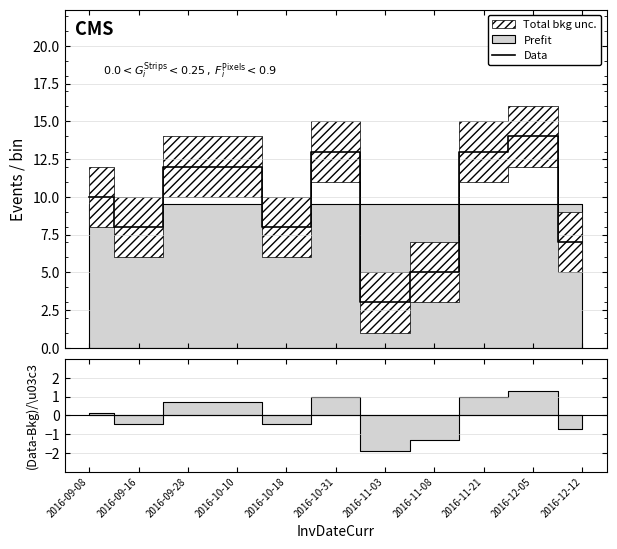

The value at 2016-09-28 is 12. True or false?

True